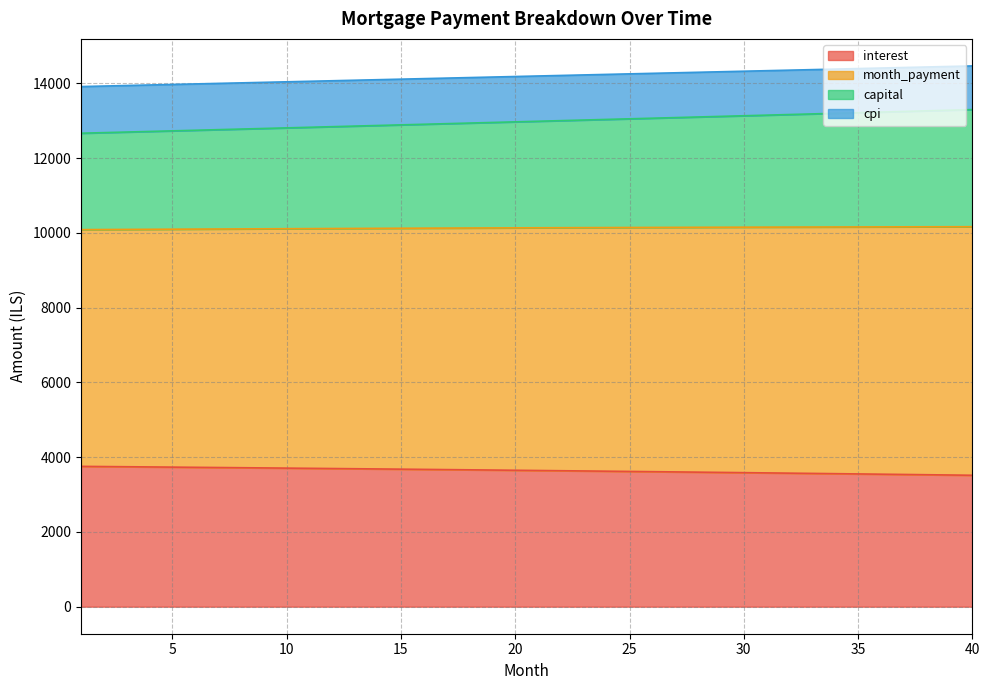

True or false: capital and interest intersect in this chart.

False